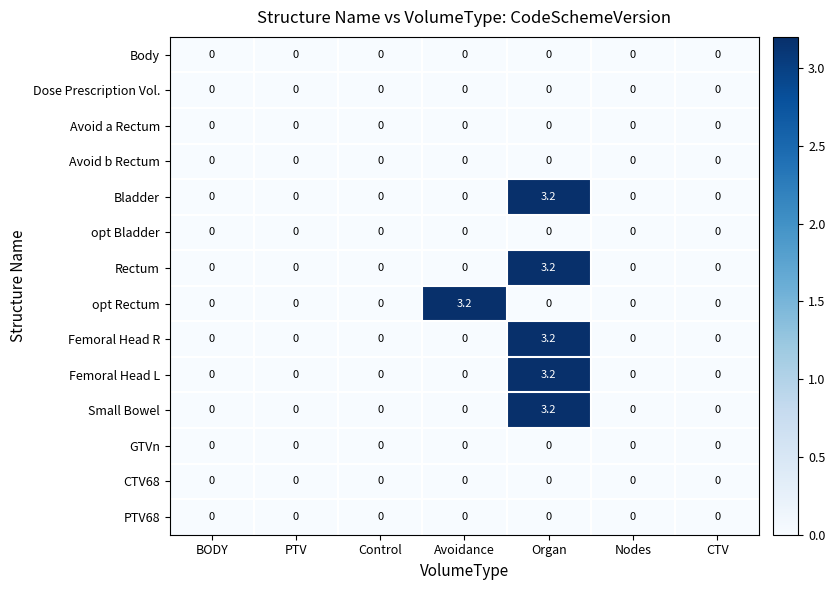

The Femoral Head R series shows 1.4 at Nodes. True or false?

False